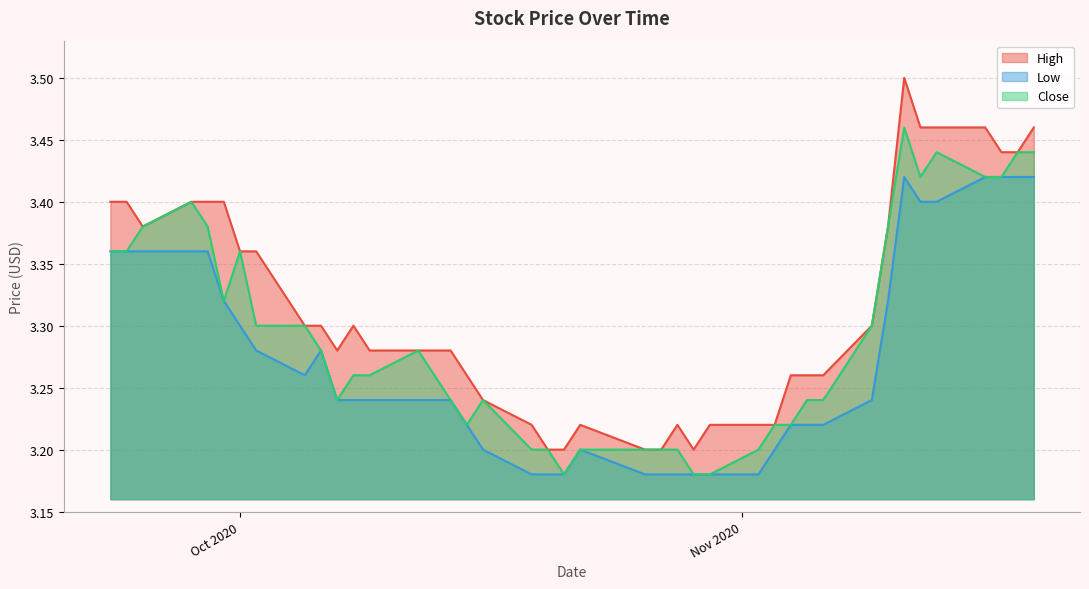

True or false: Close and Low intersect in this chart.

False